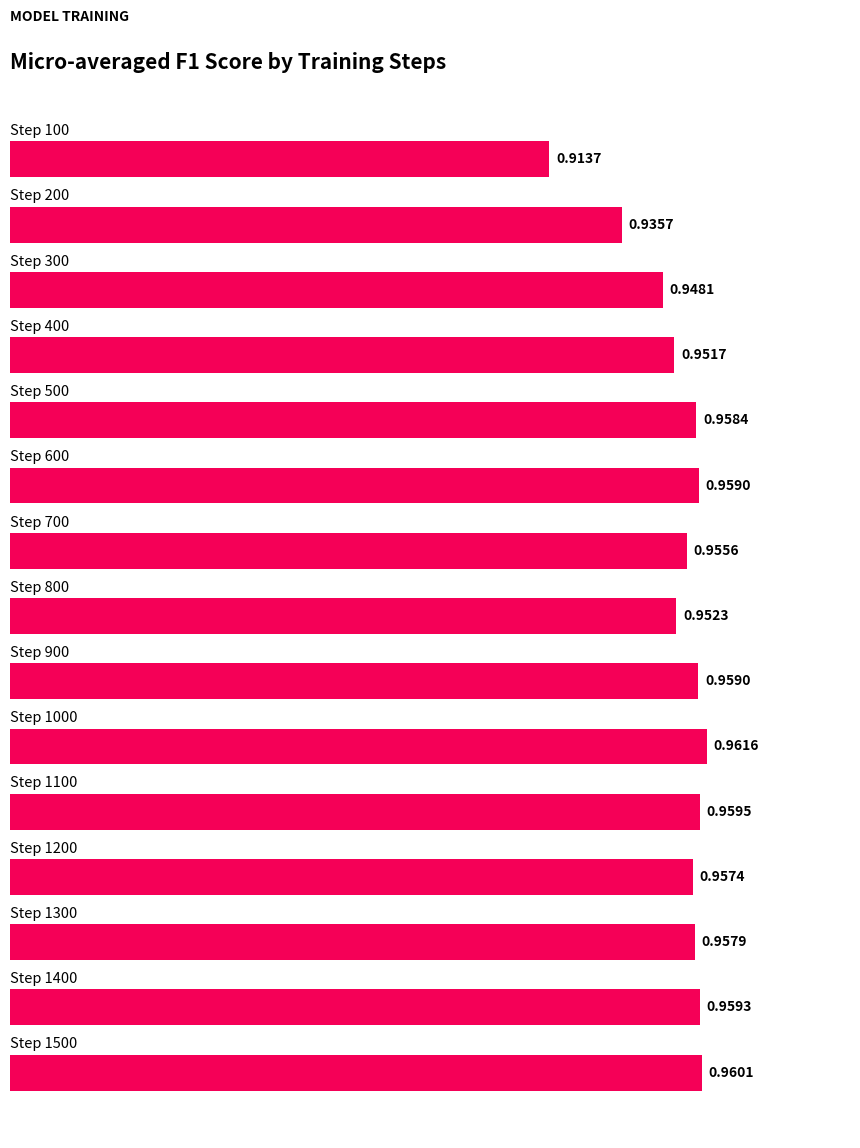

What is the smallest value displayed?

0.9